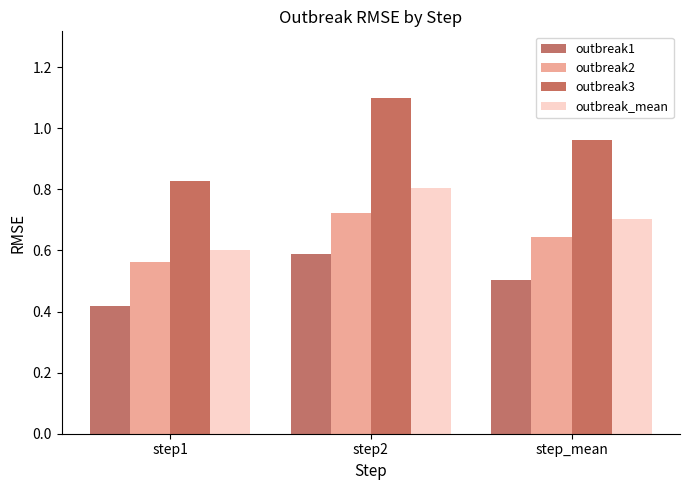

Which series has the largest total across all categories?

outbreak3